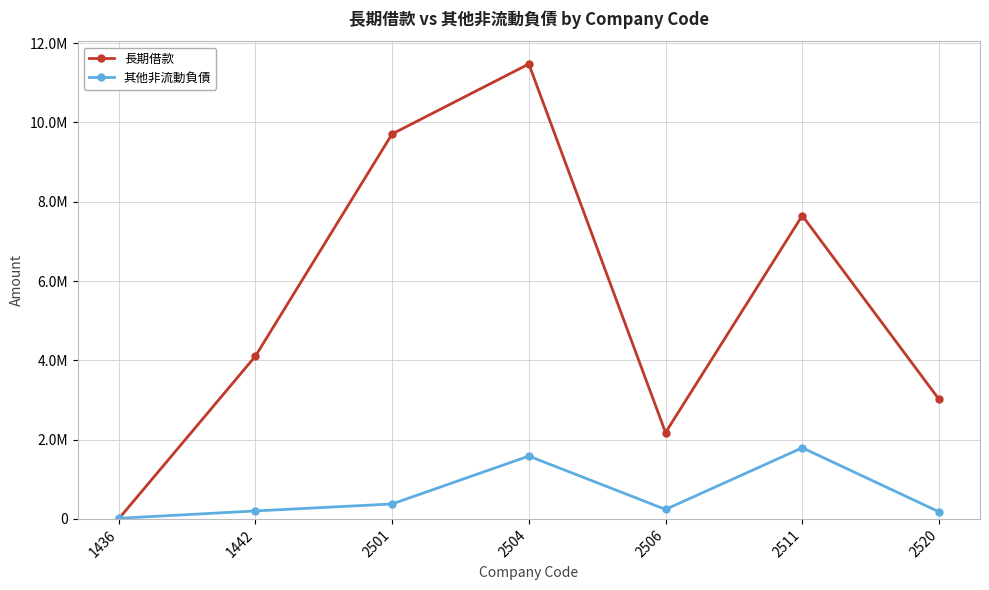

At 2506, list the series in order from smallest to largest.

其他非流動負債, 長期借款